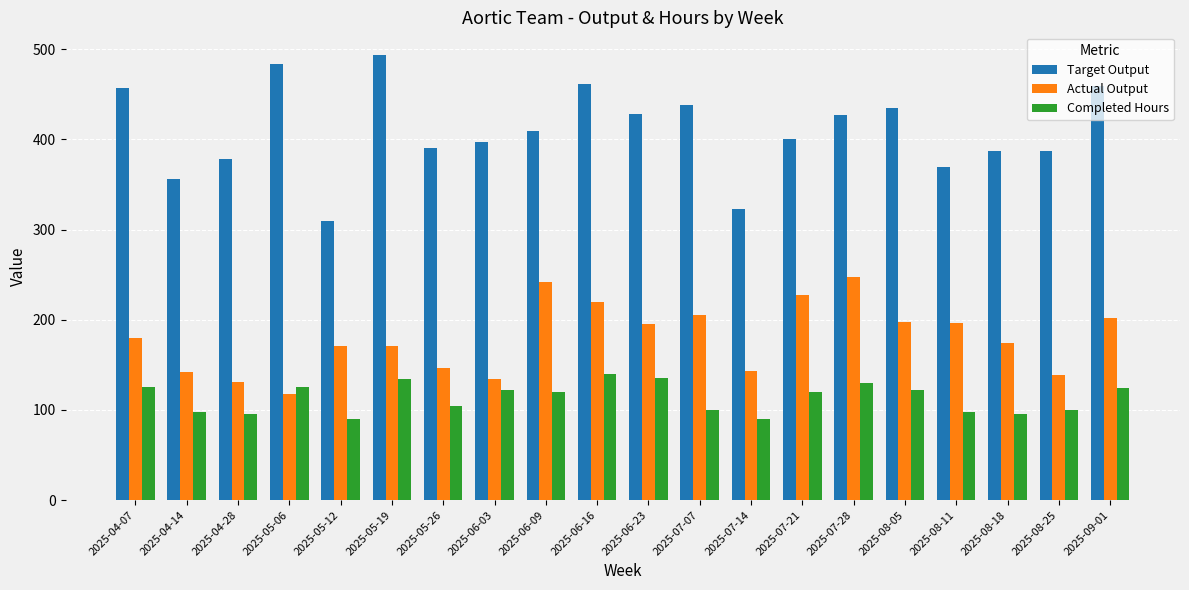

What is the value of the Completed Hours bar at the 17th from the left?

98